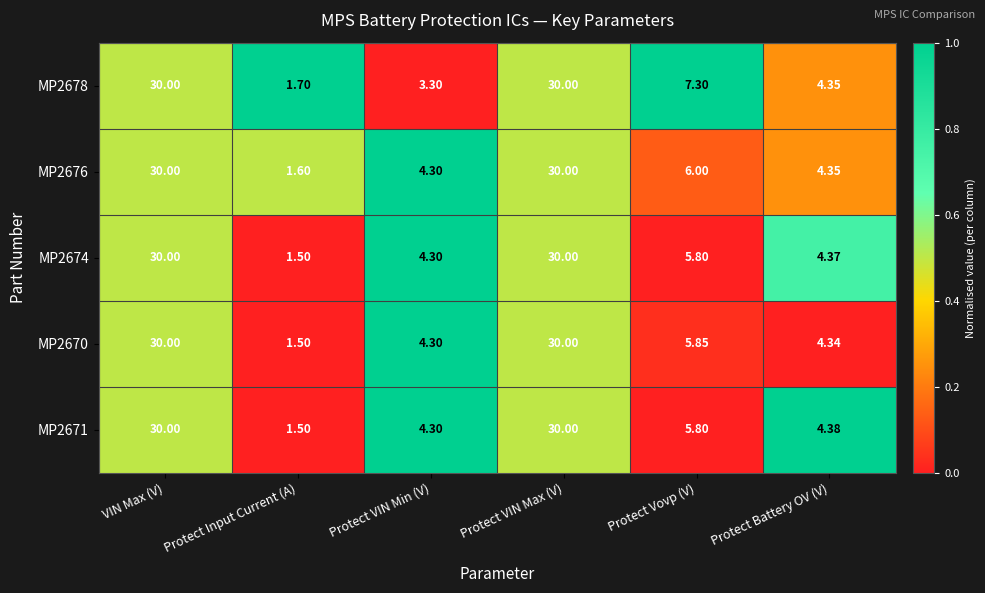

What is the total value across all series at Protect VIN Max (V)?

150.0